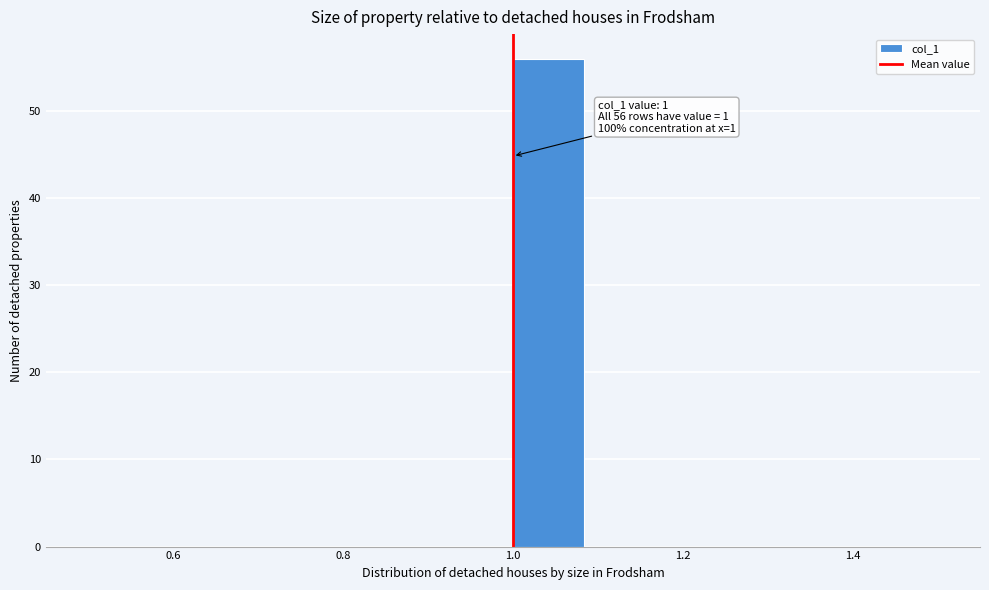

Which range on the x-axis has the tallest bar?

1.00 to 1.08